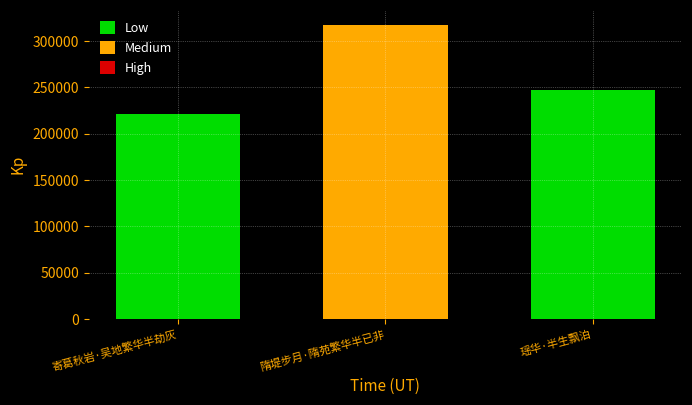

Rank the categories by value from lowest to highest.

寄葛秋岩·吴地繁华半劫灰, 瑶华·半生飘泊, 隋堤步月·隋苑繁华半已非